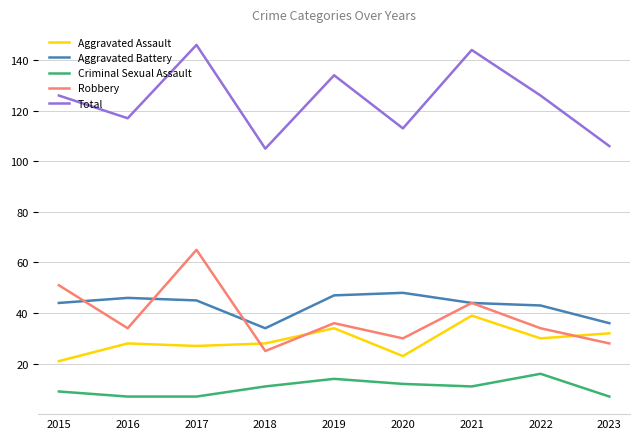

What is the spread (max minus min) of values at 2015?

117